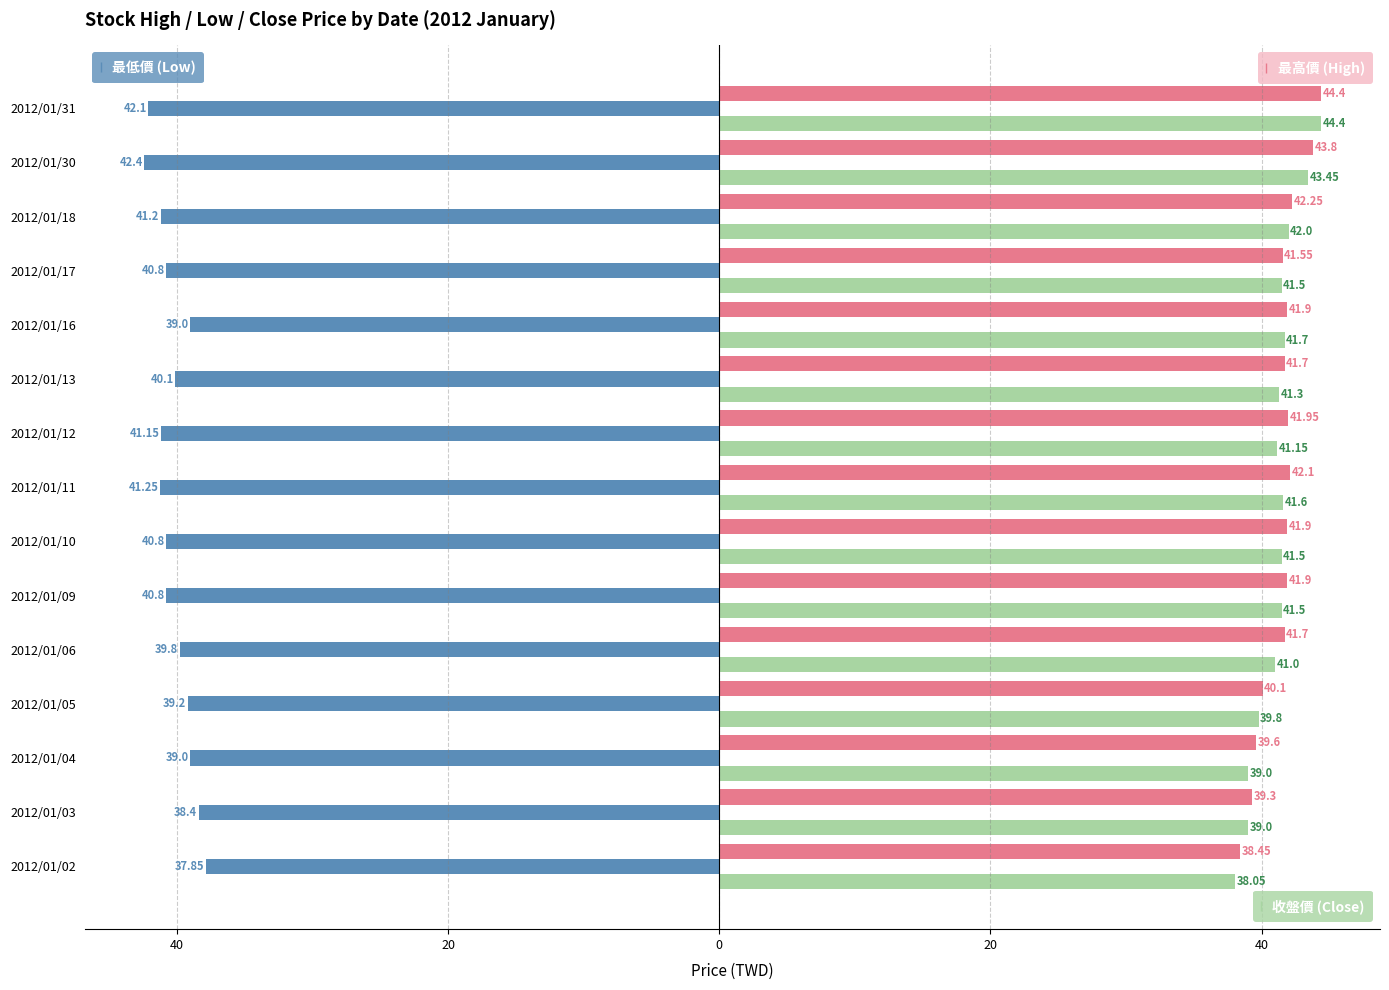

Are the bars grouped side by side (vs. stacked)?

Yes